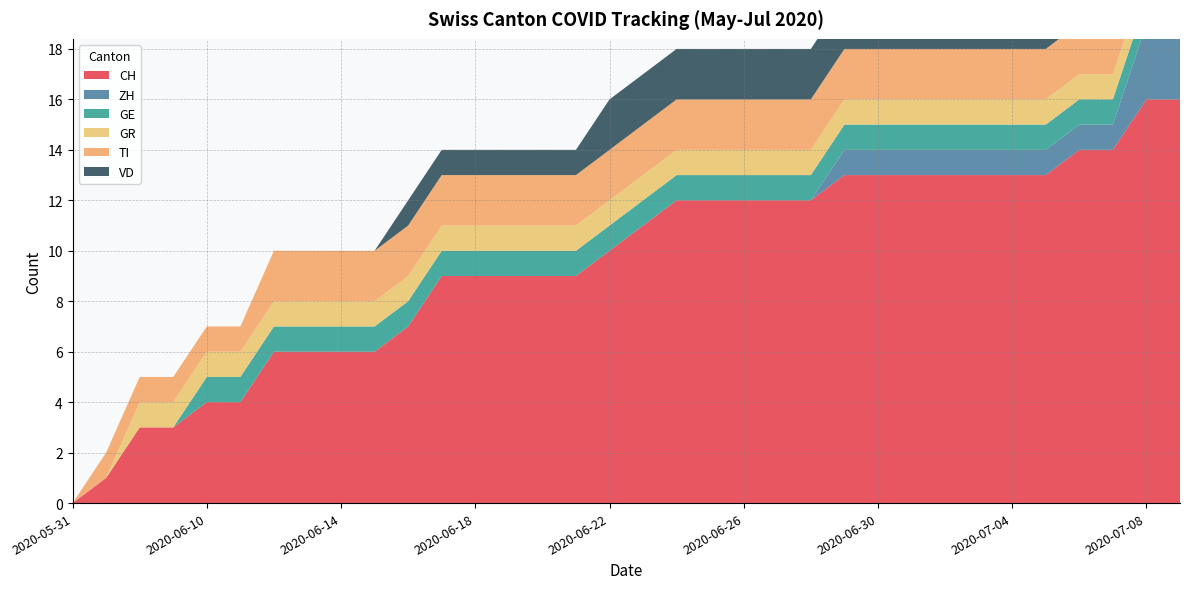

Reading left to right, list all the values displayed in this chart.

CH: 0	1	3	3	4	4	6	6	6	6	7	9	9	9	9	9	10	11	12	12	12	12	12	13	13	13	13	13	13	13	14	14	16	16
ZH: 0	0	0	0	0	0	0	0	0	0	0	0	0	0	0	0	0	0	0	0	0	0	0	1	1	1	1	1	1	1	1	1	3	3
GE: 0	0	0	0	1	1	1	1	1	1	1	1	1	1	1	1	1	1	1	1	1	1	1	1	1	1	1	1	1	1	1	1	1	1
GR: 0	0	1	1	1	1	1	1	1	1	1	1	1	1	1	1	1	1	1	1	1	1	1	1	1	1	1	1	1	1	1	1	1	1
TI: 0	1	1	1	1	1	2	2	2	2	2	2	2	2	2	2	2	2	2	2	2	2	2	2	2	2	2	2	2	2	2	2	2	2
VD: 0	0	0	0	0	0	0	0	0	0	1	1	1	1	1	1	2	2	2	2	2	2	2	2	2	2	2	2	2	2	2	2	2	2